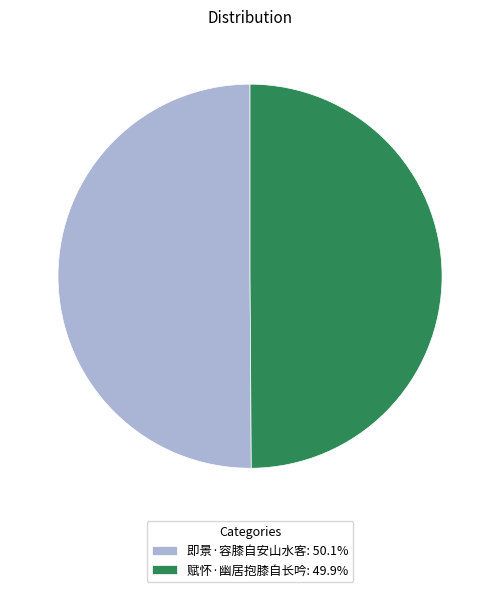

Is the sum of 即景·容膝自安山水客: 50.1% and 赋怀·幽居抱膝自长吟: 49.9% greater than half?

Yes